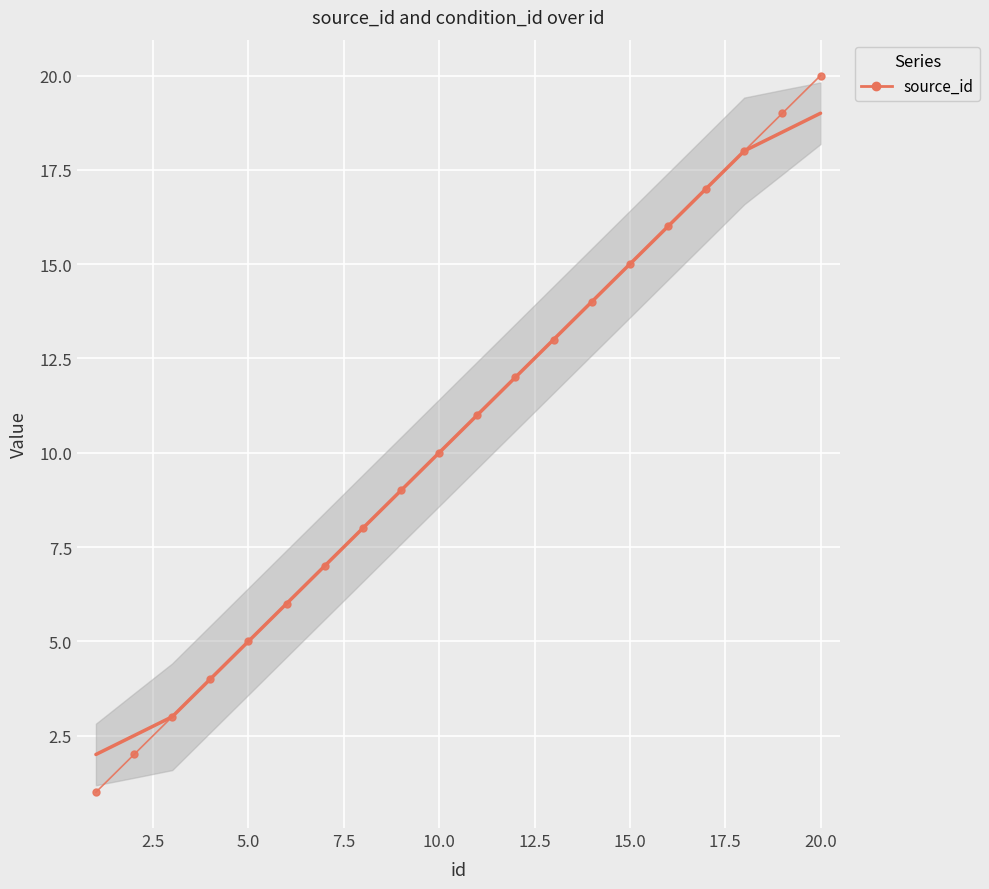

What is the difference between the maximum and minimum values?

19